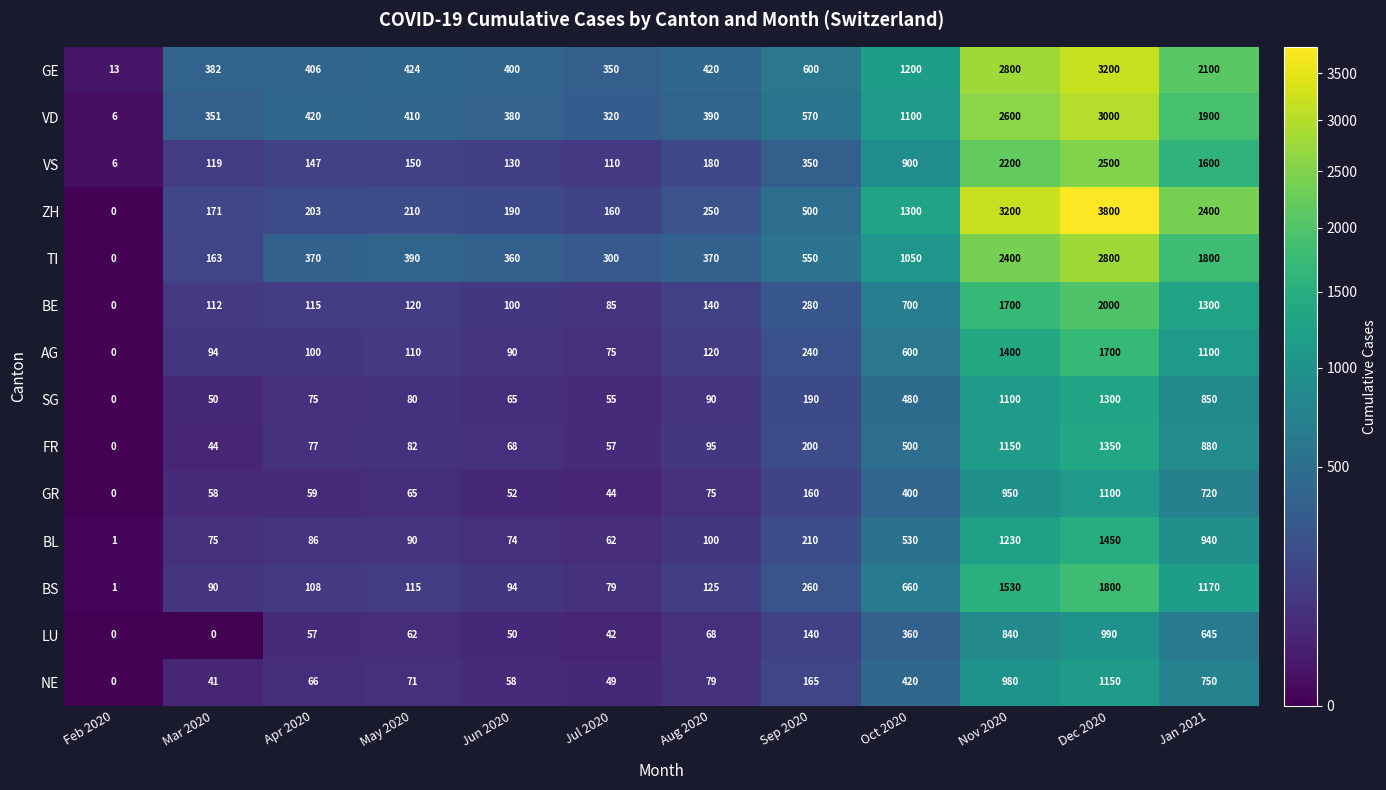

Which series has the largest total across all categories?

ZH